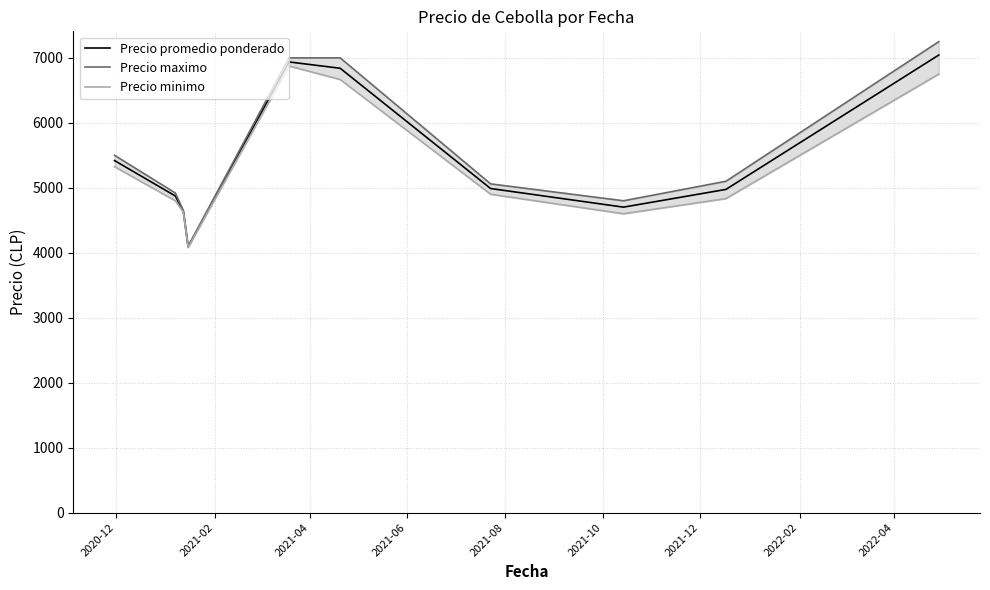

What is the total value across all series at 2021-12?

14948.6